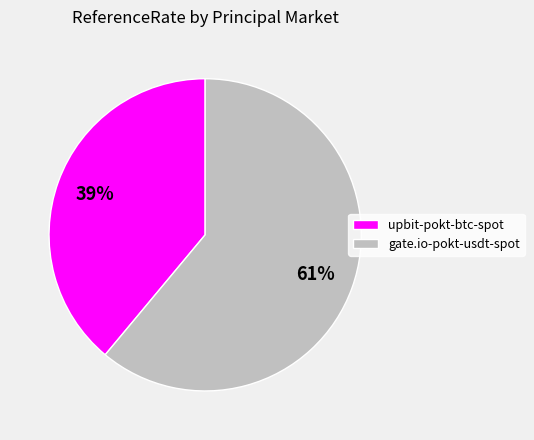

Rank the categories by value from highest to lowest.

gate.io-pokt-usdt-spot, upbit-pokt-btc-spot